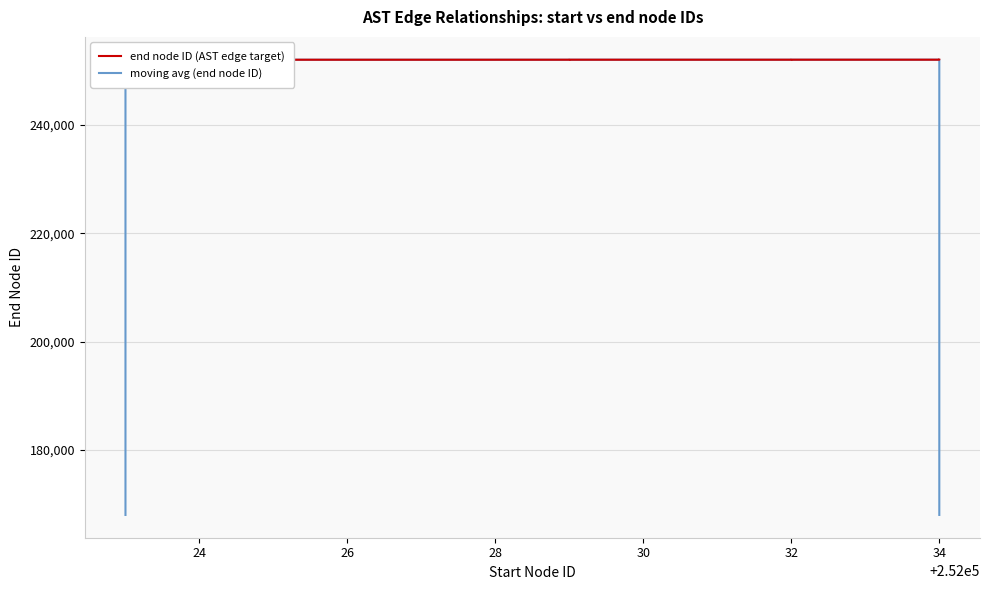

Rank the series by their average value, from lowest to highest.

moving avg (end node ID), end node ID (AST edge target)